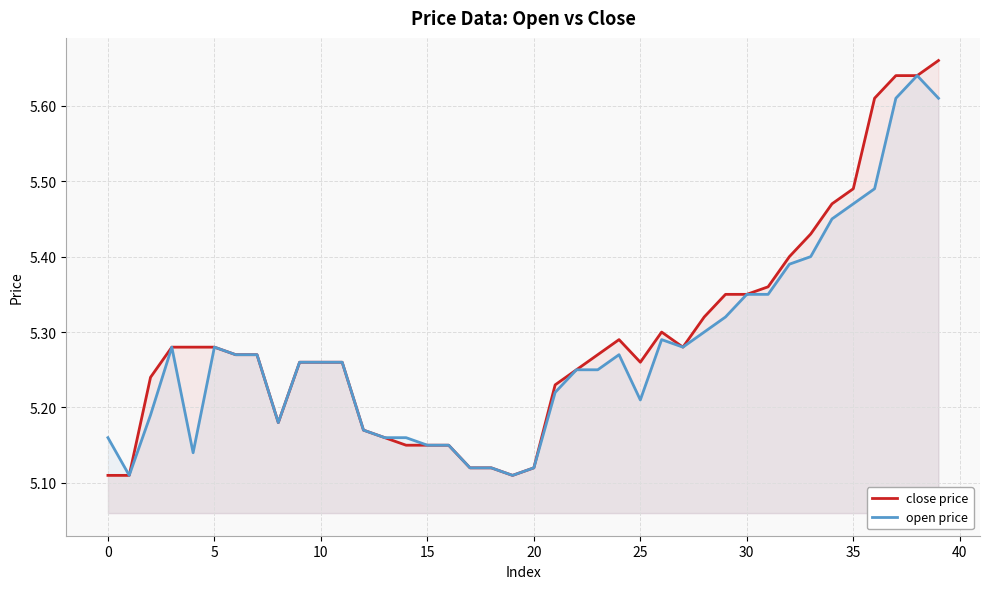

At which label does close price reach its peak?

39